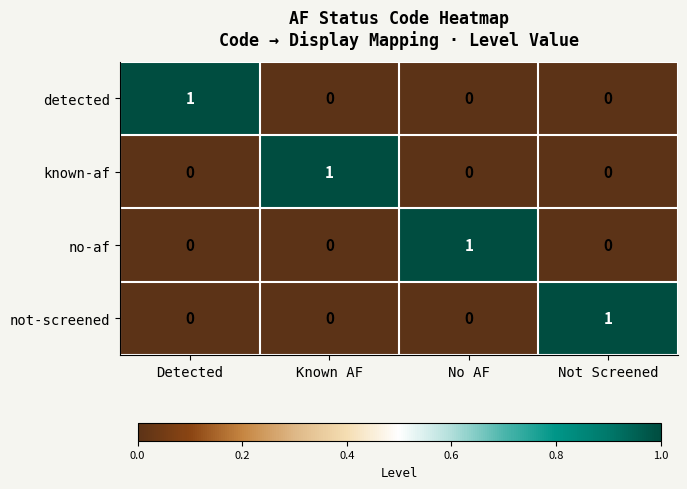

Is it true that detected equals -1 at Known AF?

False